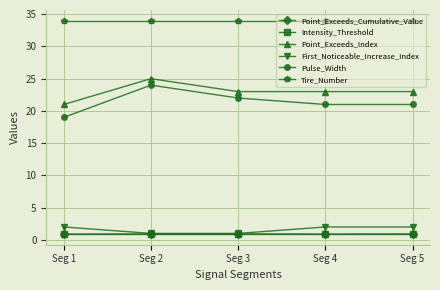

At which label does Pulse_Width reach its minimum?

Seg 1